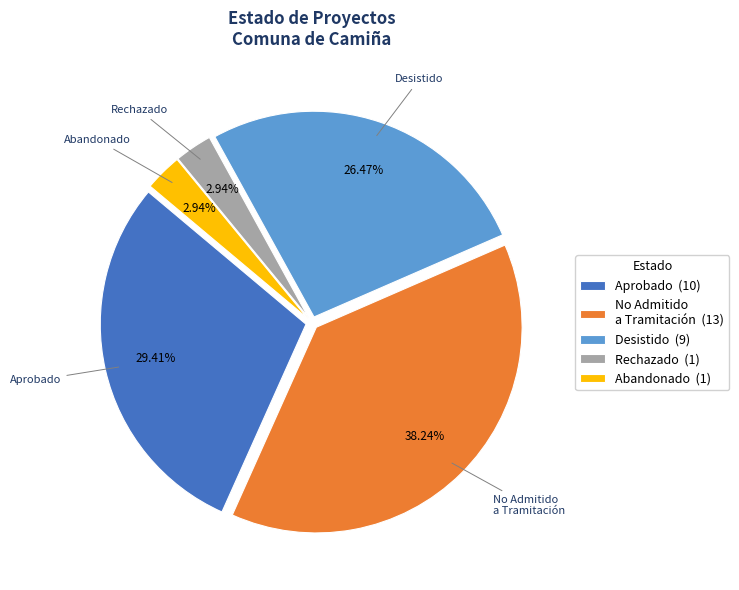

Is there any slice that represents more than half of the pie?

No